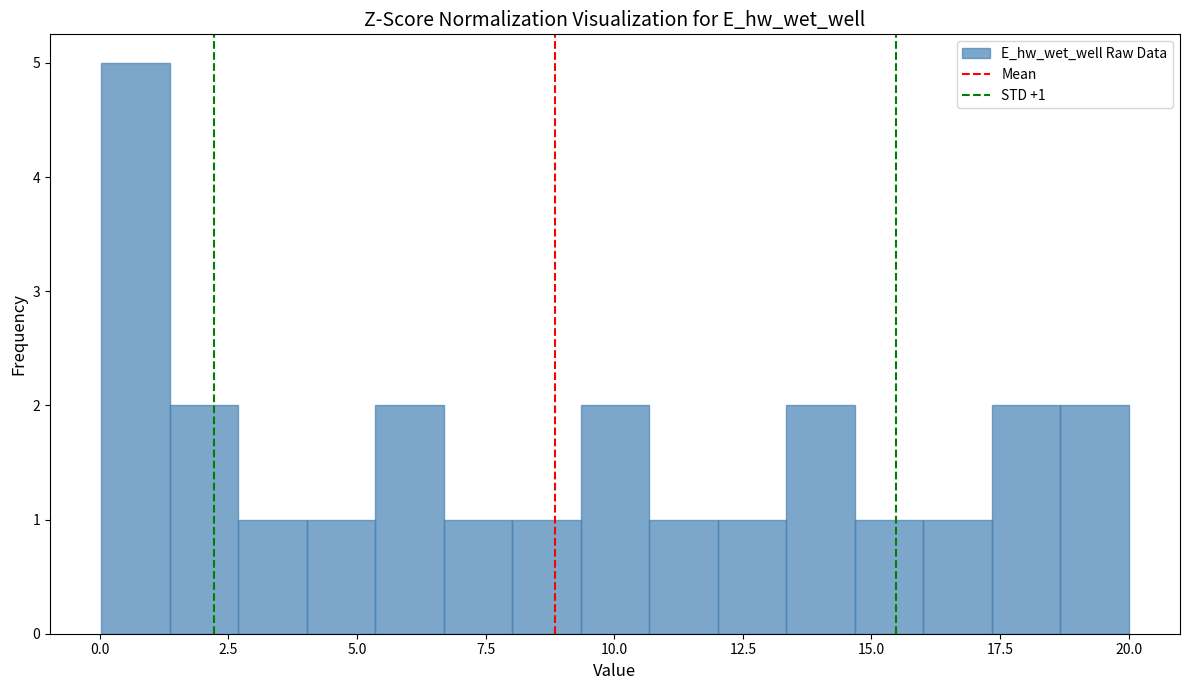

Read against the x-axis, roughly where is the centre of the tallest bar?

0.5